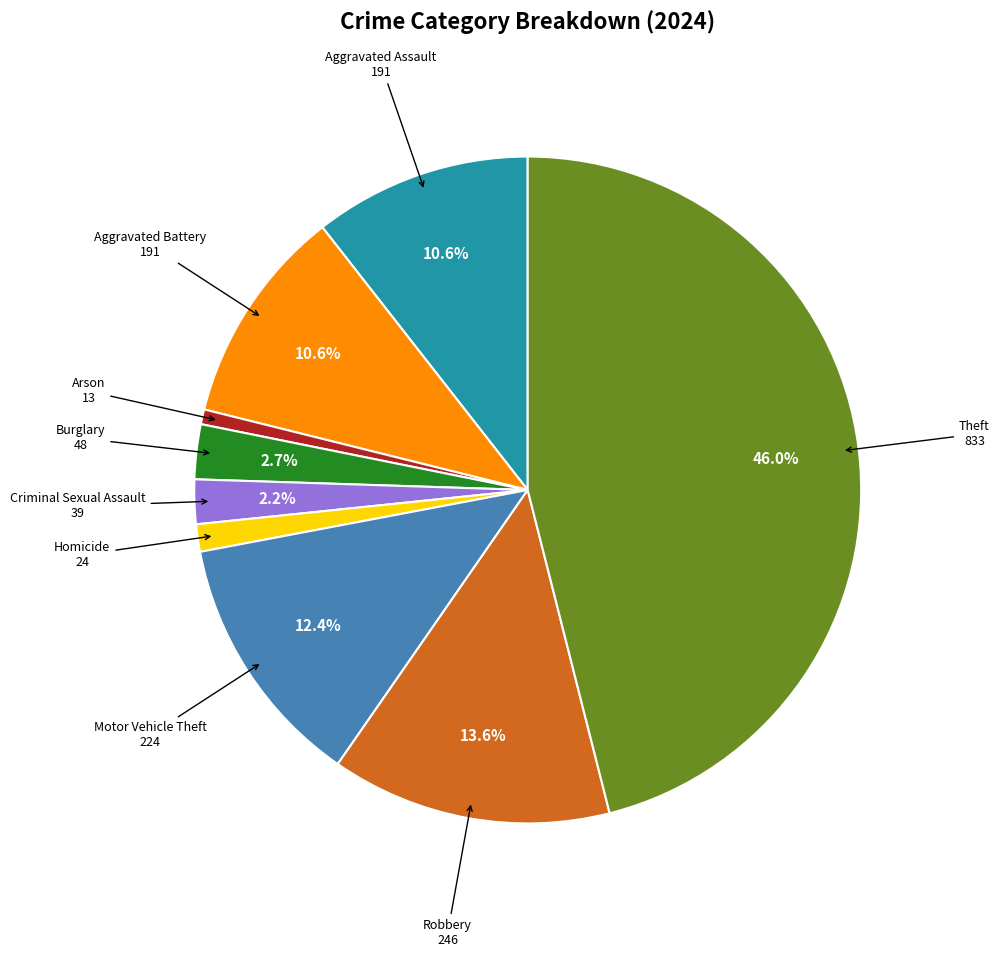

Count the number of slices in the pie.

9